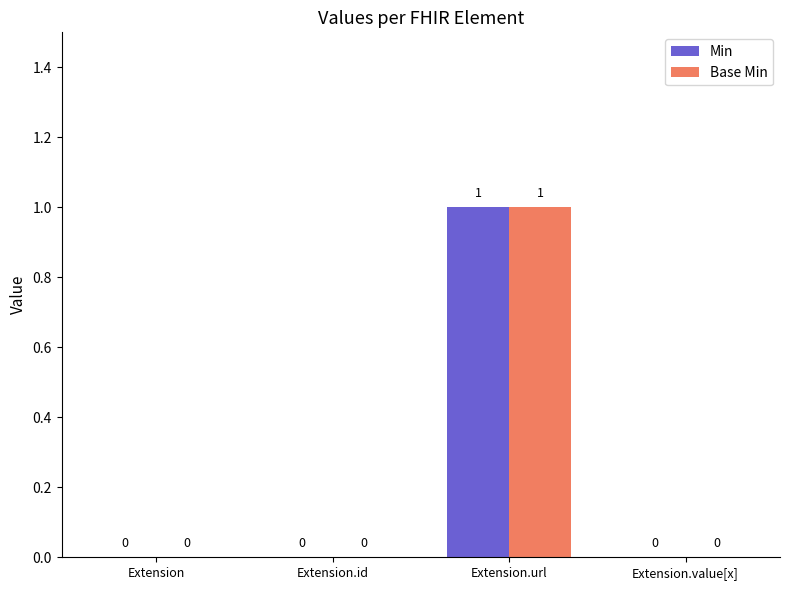

Is it true that Base Min equals -1 at Extension.value[x]?

False